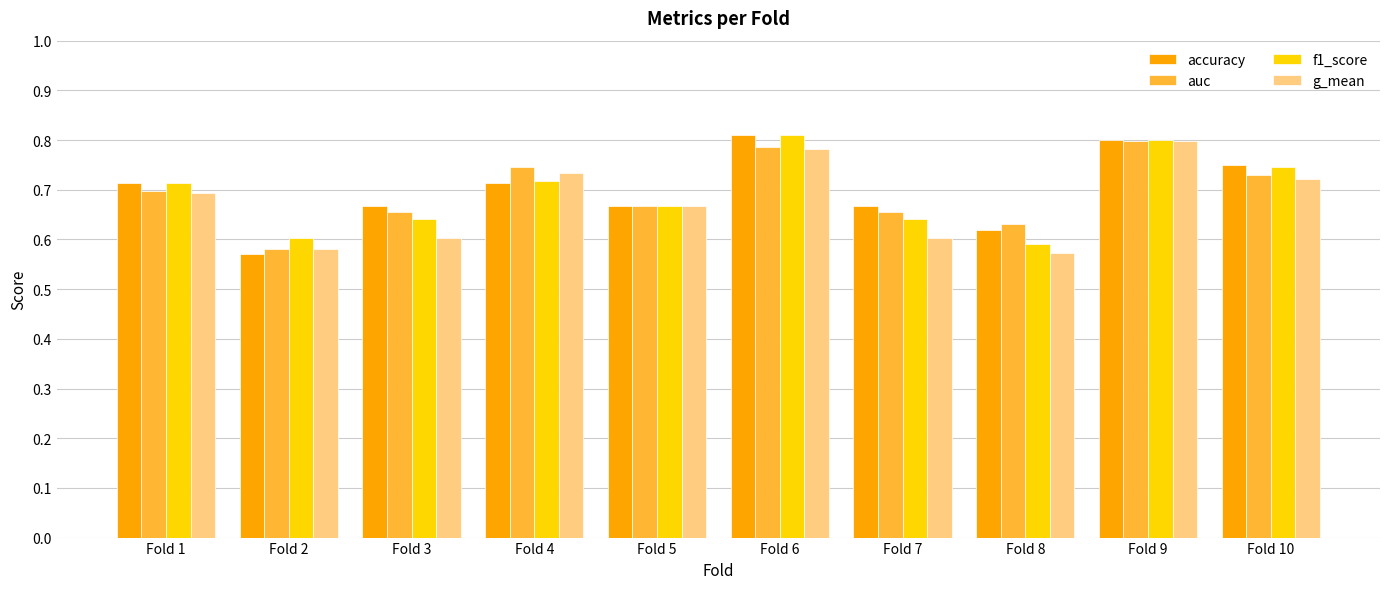

Does the chart contain stacked bars?

No